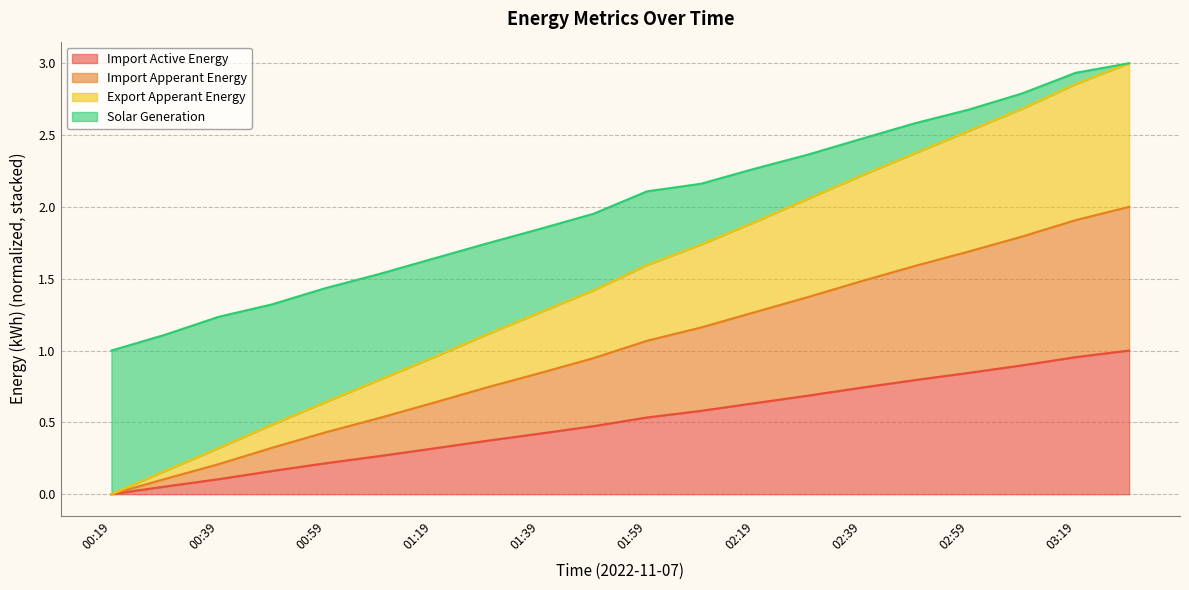

Reading right to left, extract all data points from this chart.

Import Active Energy: 1.0	1.0	0.9	0.8	0.8	0.7	0.7	0.6	0.6	0.5	0.5	0.4	0.4	0.3	0.3	0.2	0.2	0.1	0.1	0.0
Import Apperant Energy: 2.0	1.9	1.8	1.7	1.6	1.5	1.4	1.3	1.2	1.1	0.9	0.8	0.7	0.6	0.5	0.4	0.3	0.2	0.1	0.0
Export Apperant Energy: 3.0	2.9	2.7	2.5	2.4	2.2	2.1	1.9	1.7	1.6	1.4	1.3	1.1	1.0	0.8	0.6	0.5	0.3	0.2	0.0
Solar Generation: 3.0	2.9	2.8	2.7	2.6	2.5	2.4	2.3	2.2	2.1	2.0	1.8	1.7	1.6	1.5	1.4	1.3	1.2	1.1	1.0